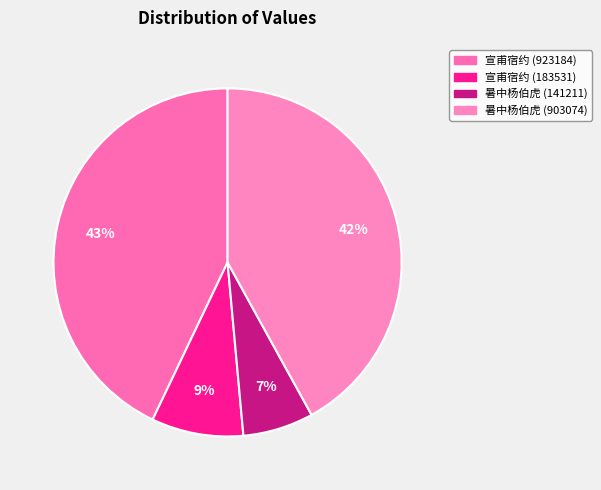

What is the smallest slice in the pie chart?

暑中杨伯虎 (141211)